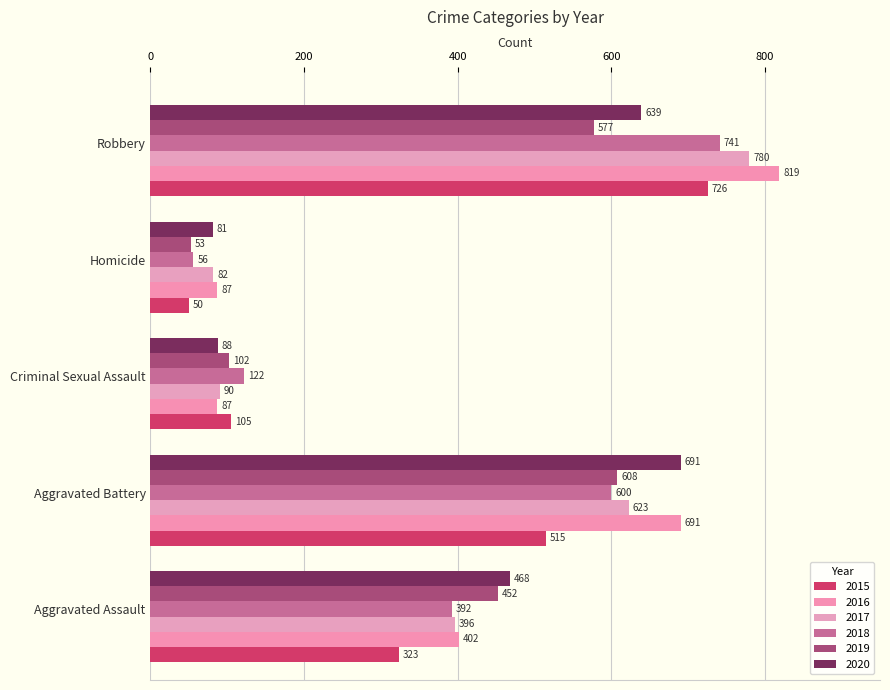

What is the sum of the 2017 values at Criminal Sexual Assault and Homicide?

172